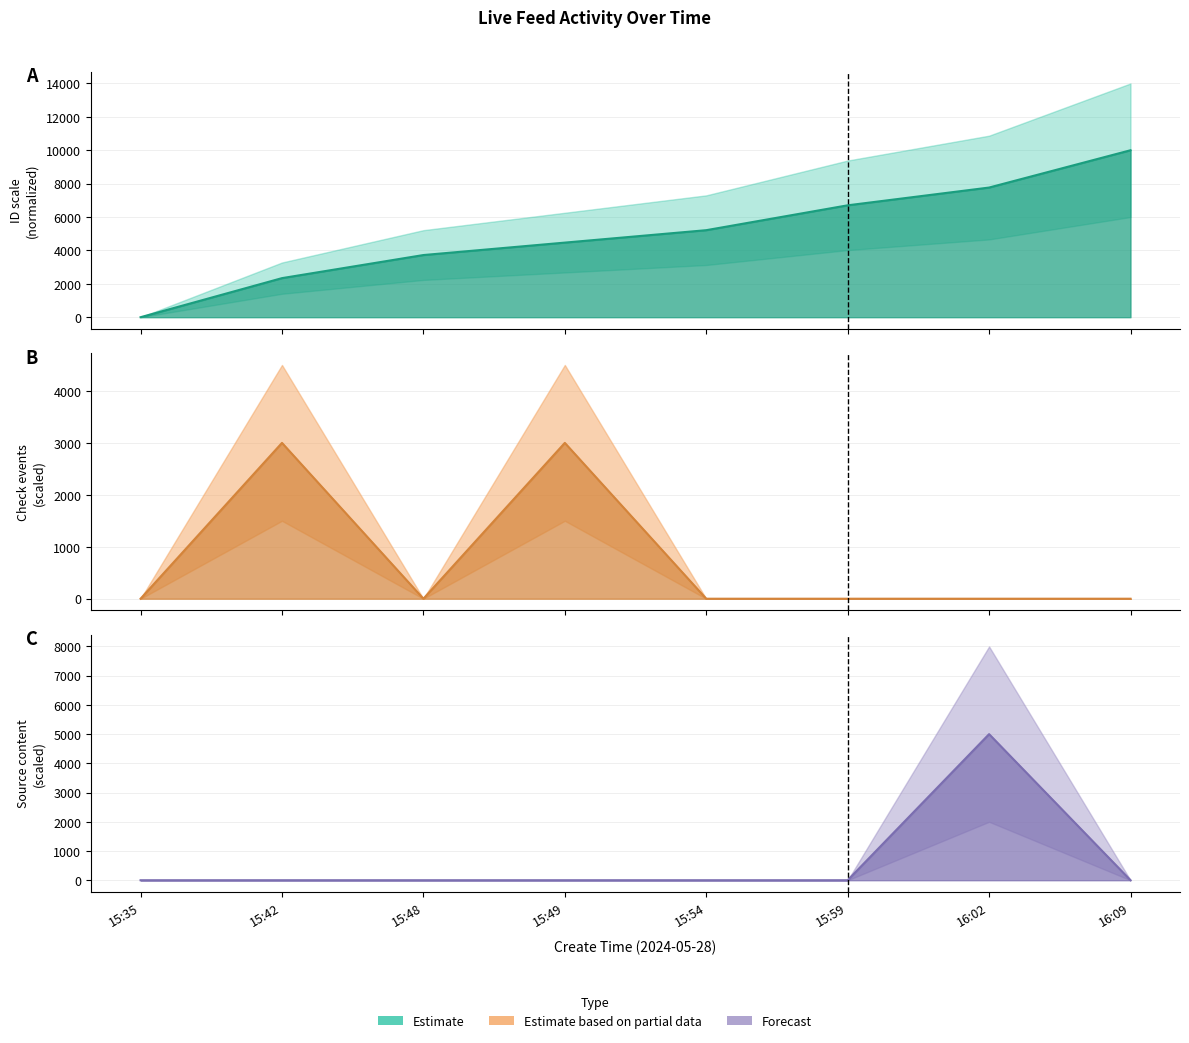

Reading right to left, what are all the values shown in this chart?

id: 10000.0	7766.0	6702.1	5212.8	4468.1	3723.4	2340.4	0.0
is_need_check: 0.0	0.0	0.0	0.0	3000.0	0.0	3000.0	0.0
source_content_id: 0.0	5000.0	0.0	0.0	0.0	0.0	0.0	0.0